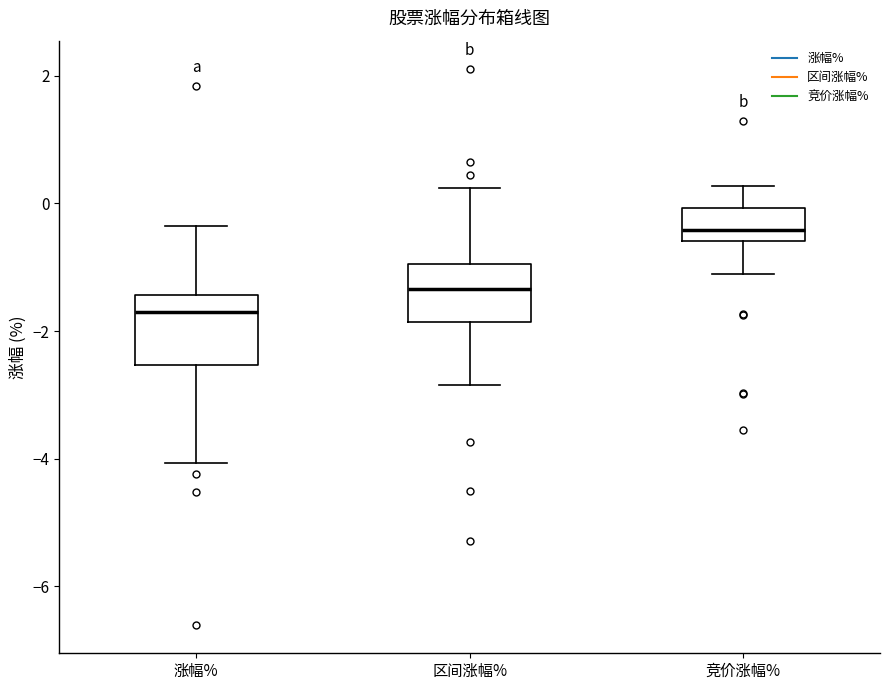

Reading left to right, transcribe this box plot: for each box, give where its median line is, the range the box spans, and where its two whiskers end, as read against the y-axis. The values are not printed on the chart, so give them approximately, as read against the axis.

涨幅%: median -1.6, box -2.6 to -1.4, whiskers -4.0 to -0.4
区间涨幅%: median -1.4, box -1.8 to -1.0, whiskers -2.8 to 0.2
竞价涨幅%: median -0.4, box -0.6 to 0.0, whiskers -1.2 to 0.2